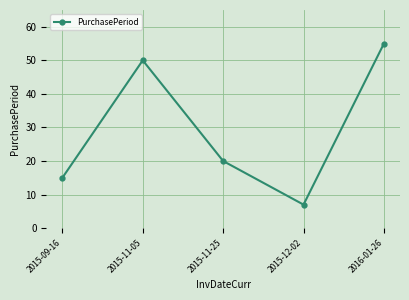

Rank the categories by value from highest to lowest.

2016-01-26, 2015-11-05, 2015-11-25, 2015-09-16, 2015-12-02